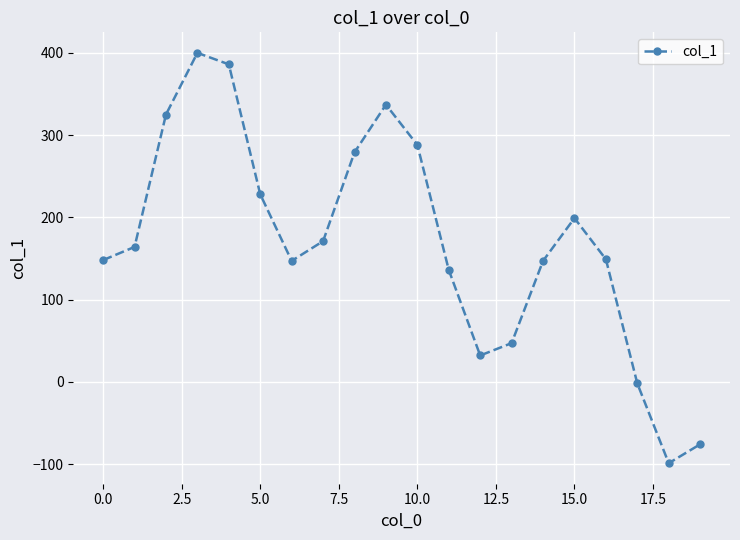

How many points are higher than both their immediate neighbors (excluding endpoints)?

3